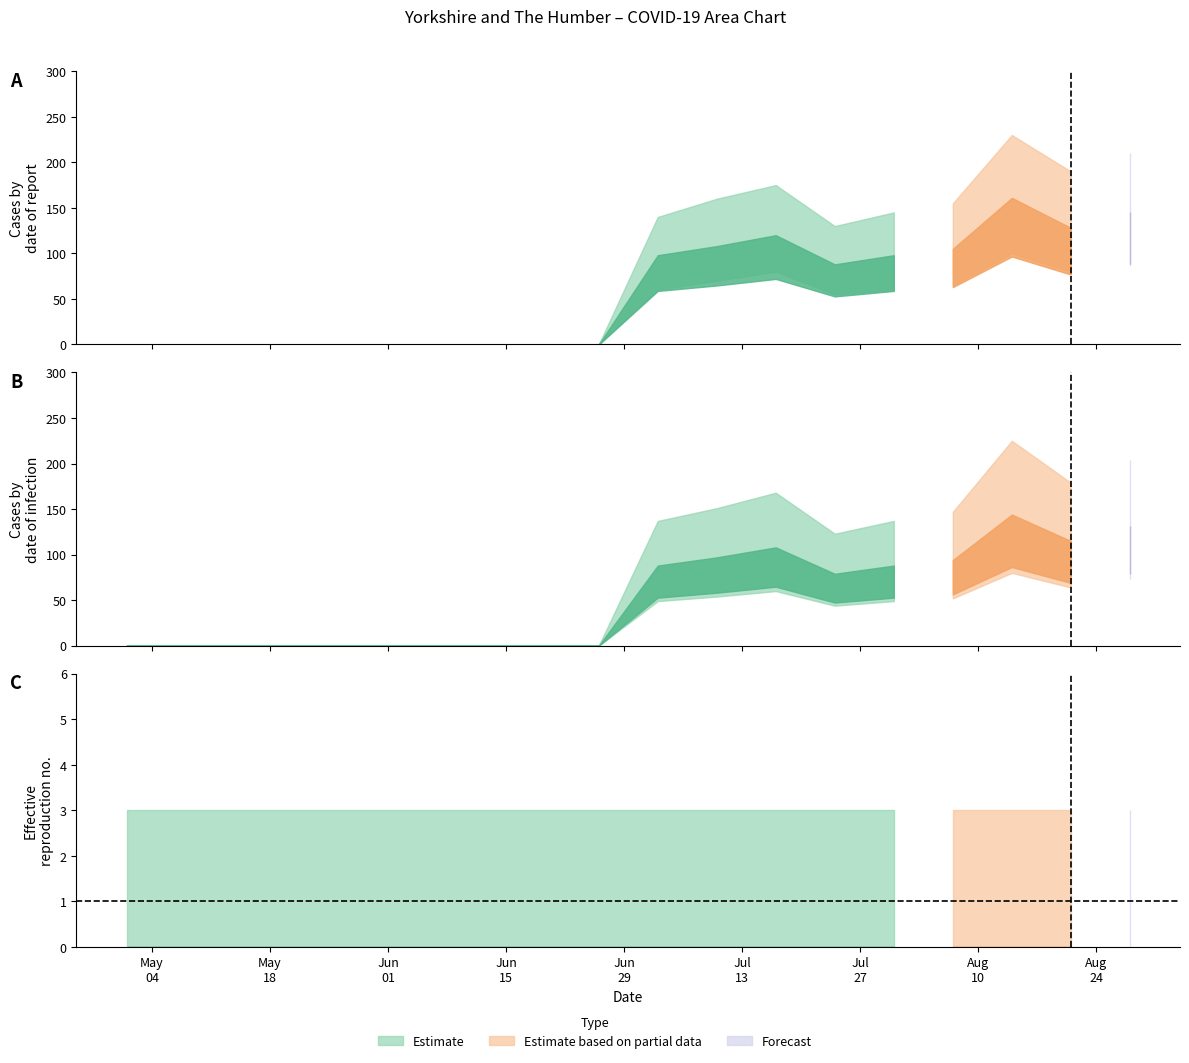

True or false: newDeaths28DaysByPublishDate and newCasesBySpecimenDate intersect in this chart.

False